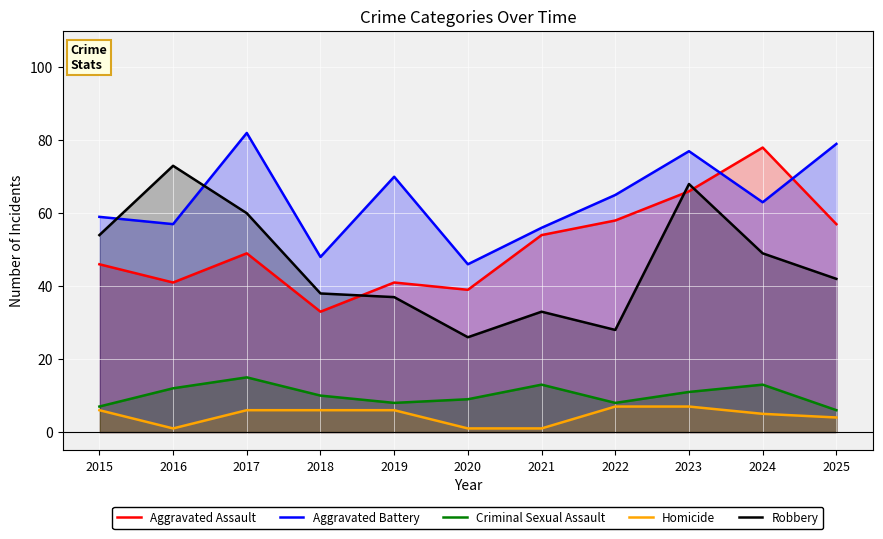

What is the sum of all Homicide values?

50